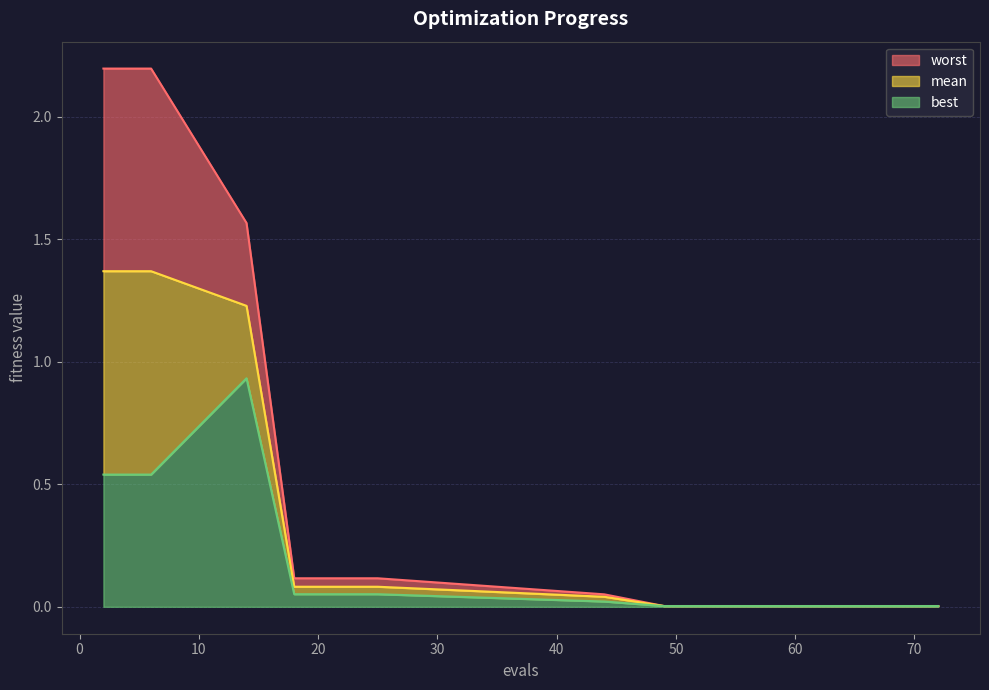

Reading left to right, extract all data points from this chart.

mean: 1.4	1.4	1.2	0.1	0.1	0.0	0.0	0.0	0.0	0.0	0.0	0.0	0.0	0.0	0.0	0.0
best: 0.5	0.5	0.9	0.1	0.1	0.0	0.0	0.0	0.0	0.0	0.0	0.0	0.0	0.0	0.0	0.0
worst: 2.2	2.2	1.6	0.1	0.1	0.1	0.0	0.0	0.0	0.0	0.0	0.0	0.0	0.0	0.0	0.0